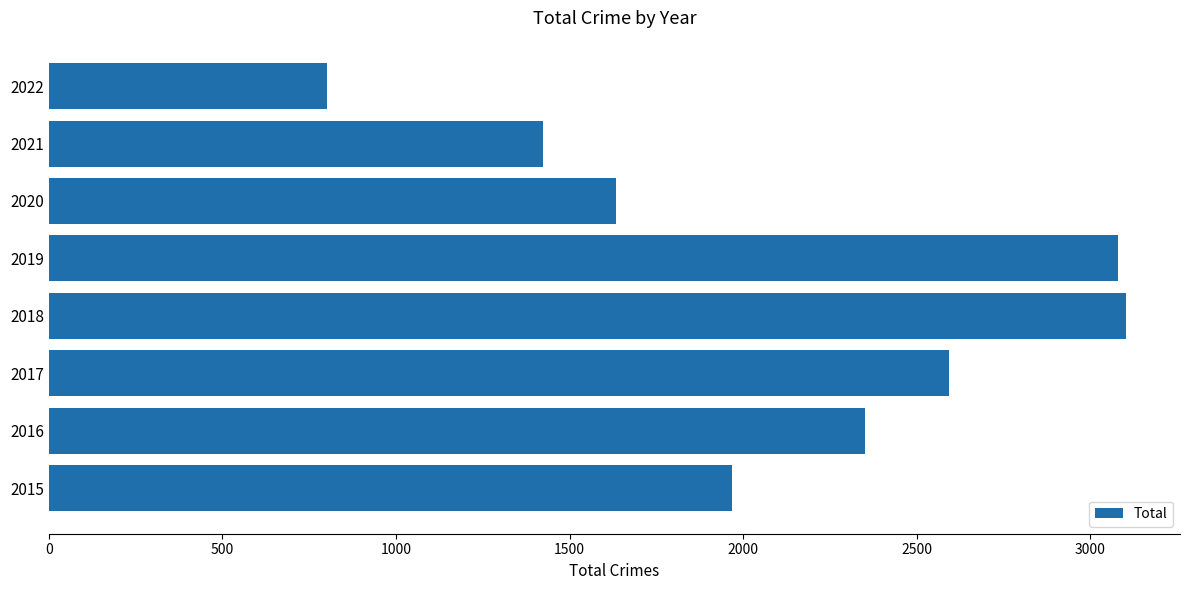

Reading bottom to top, extract all data points from this chart.

1968	2352	2592	3103	3080	1633	1423	800